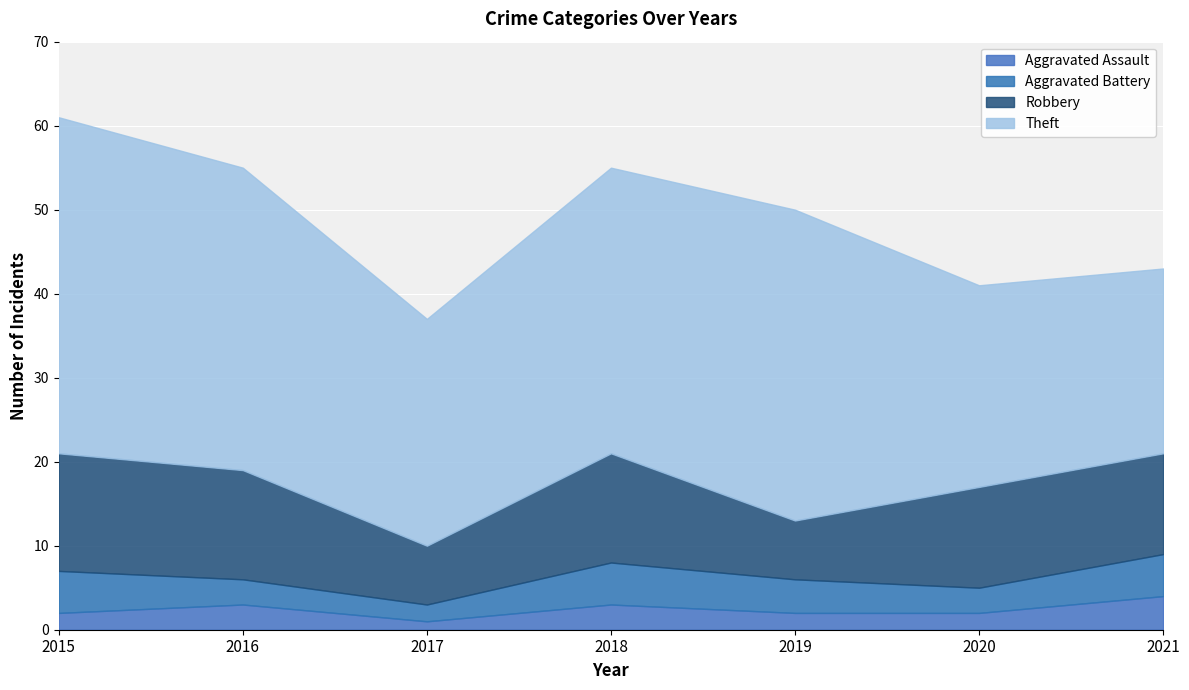

How many lines are shown in the chart?

4